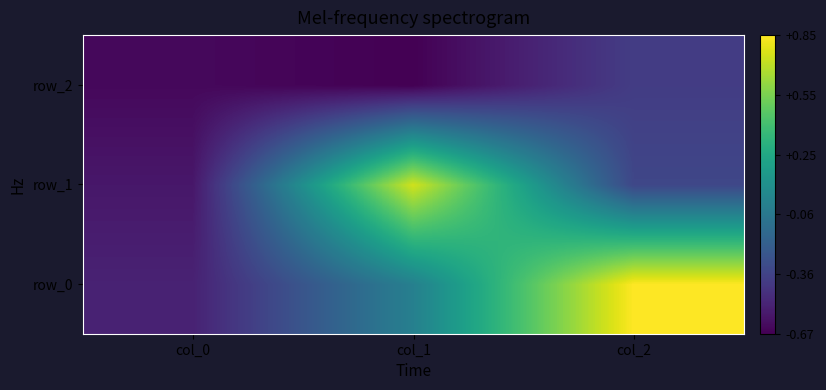

What is the total value across all series at col_1?

0.1